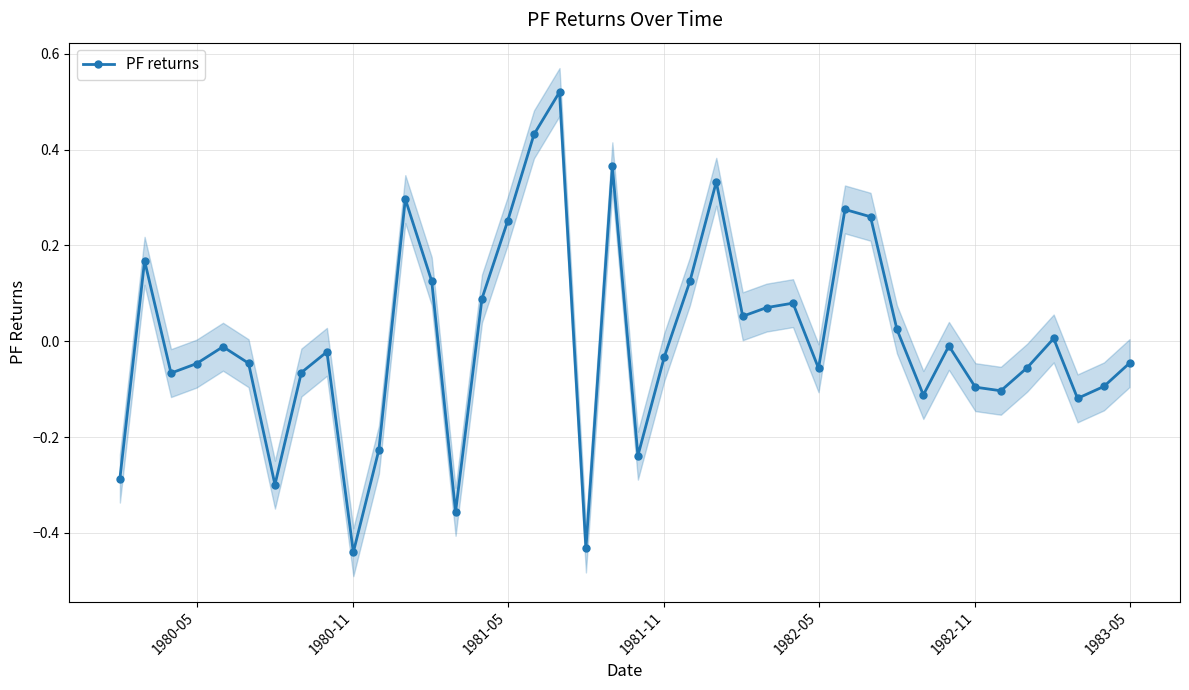

How many interior local valleys does the PF returns series have?

11